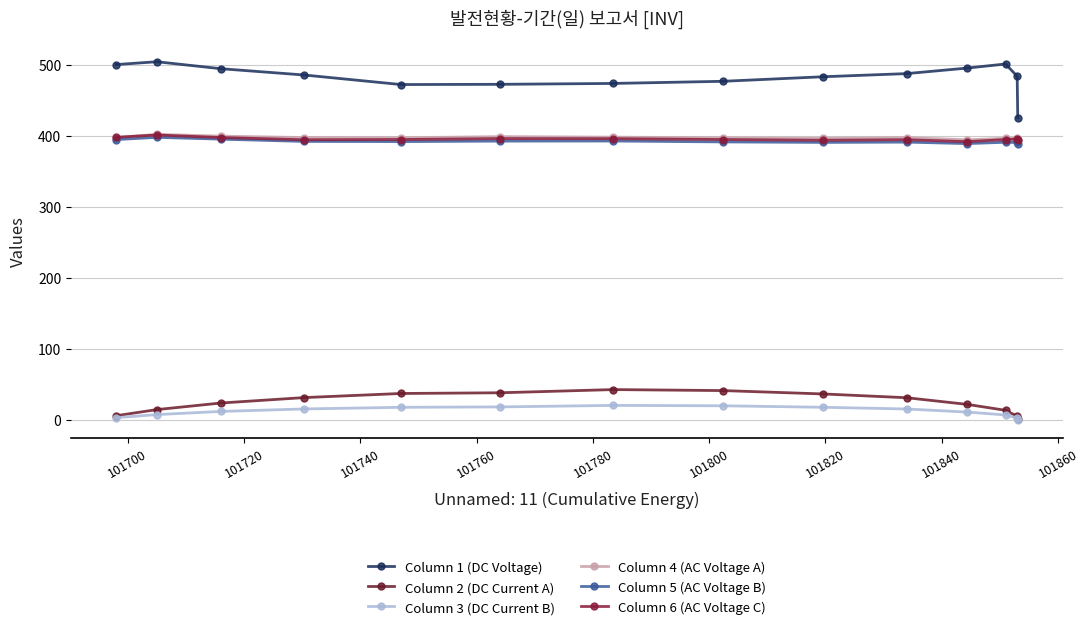

What is the difference between the maximum and minimum values in the Column 4 (AC Voltage A) series?

7.7